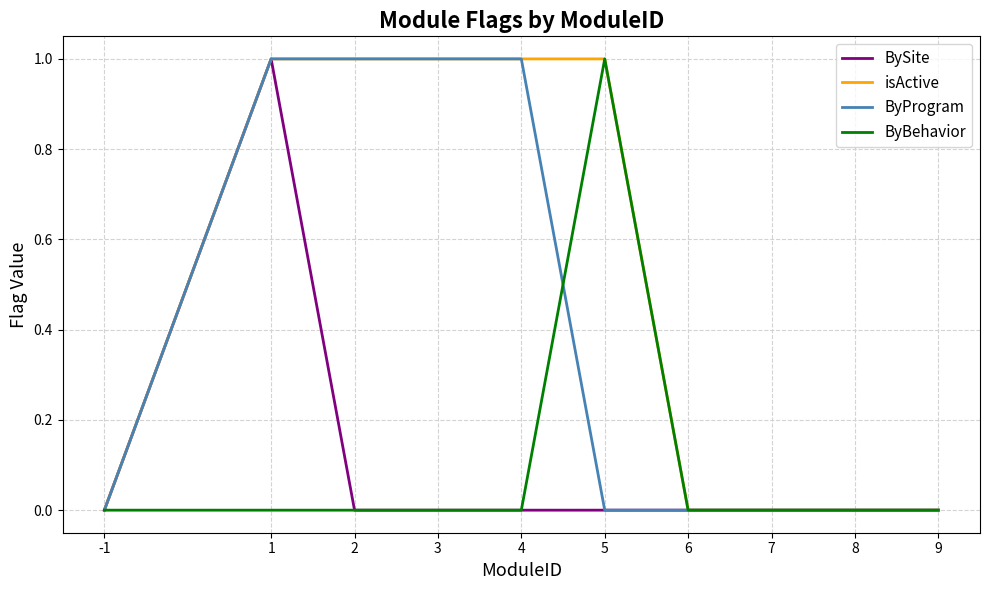

How many lines are shown in the chart?

4